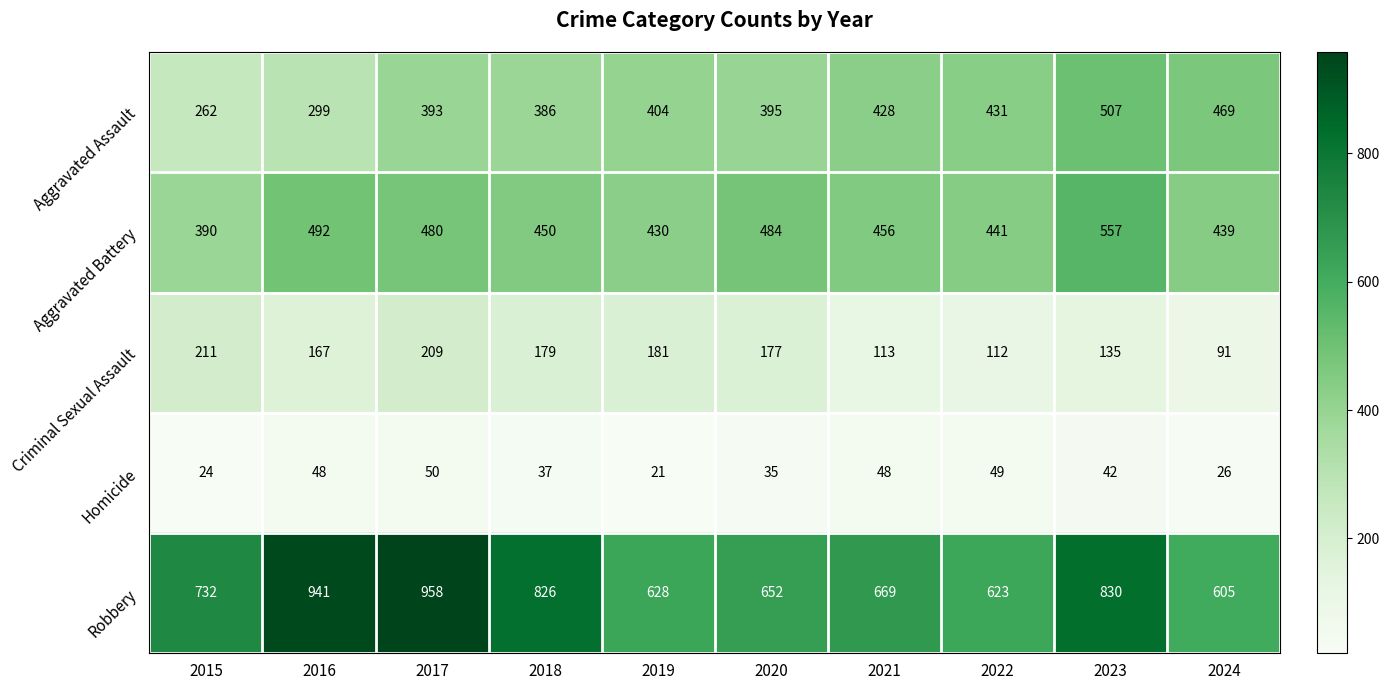

How many data points in Robbery are less than 732?

5